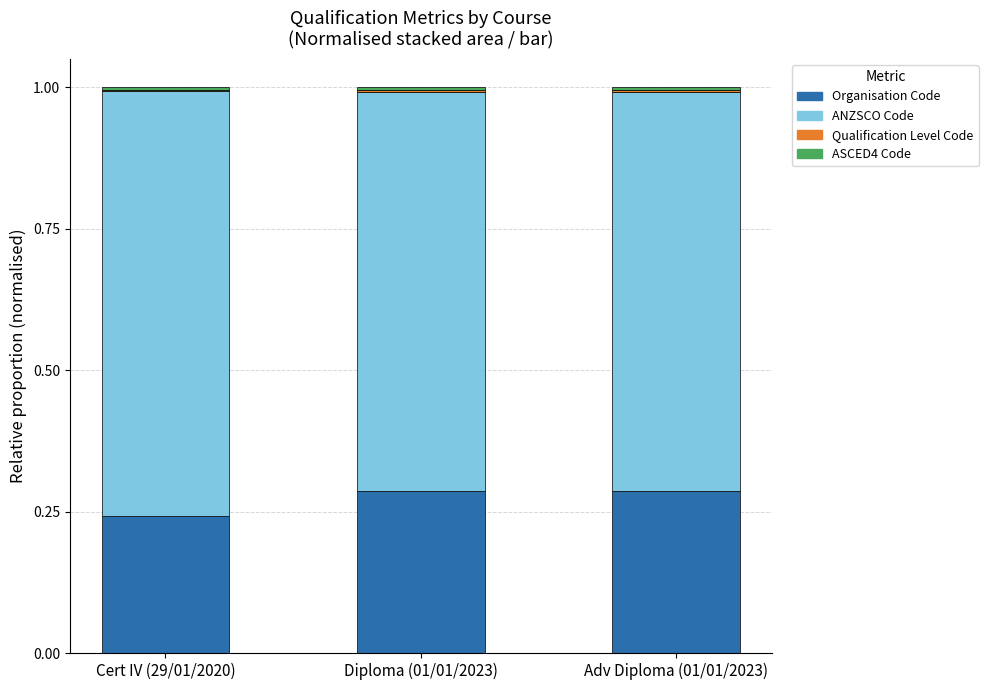

Is it true that Organisation Code equals 0.5 at Diploma (01/01/2023)?

False